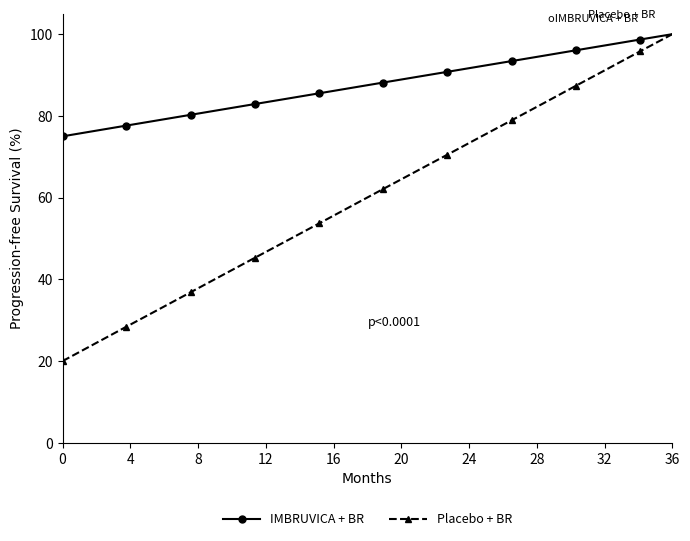

What is the value of the Placebo + BR point at the 3rd from the left?

28.4